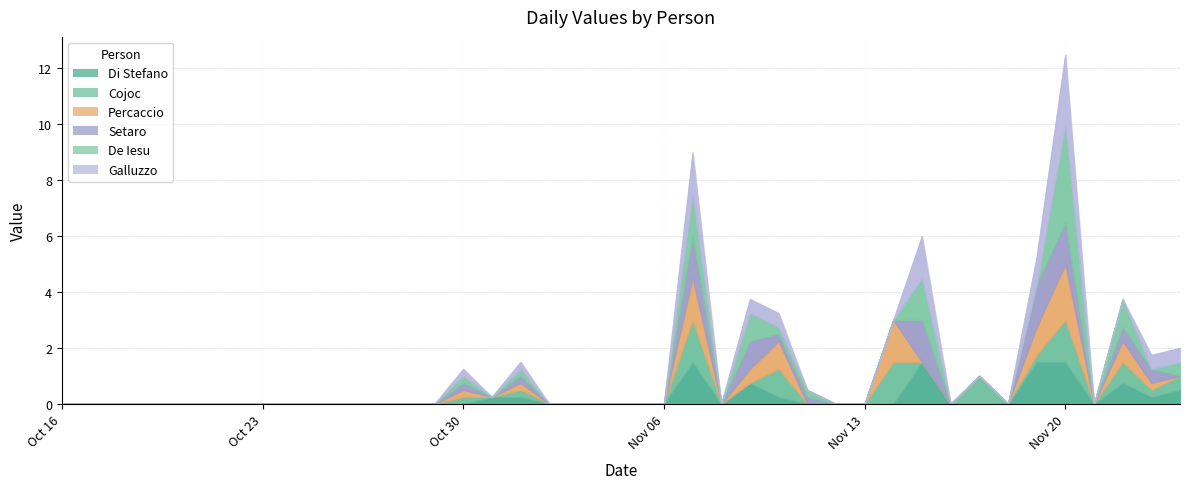

Is the value of Cojoc at 2023-10-18 greater than the value of Setaro at 2023-10-27?

No